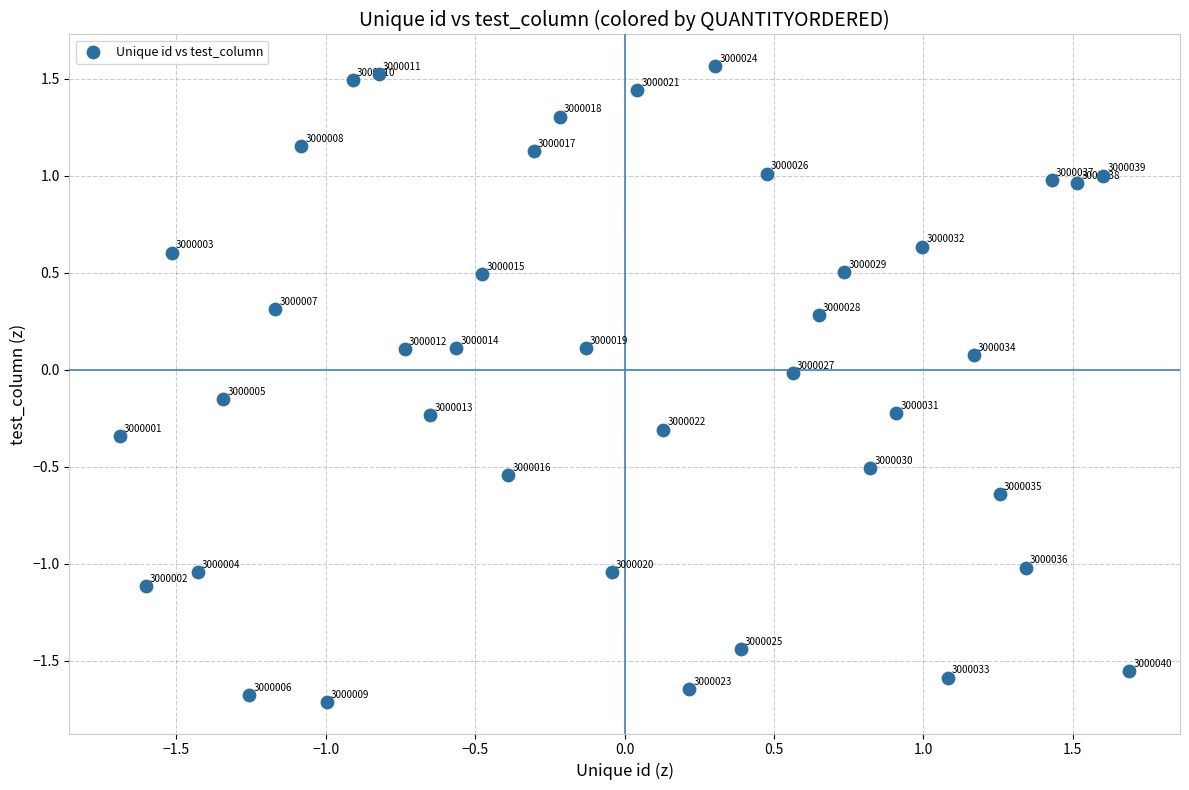

What is the range of X values (max minus min)?

3.4